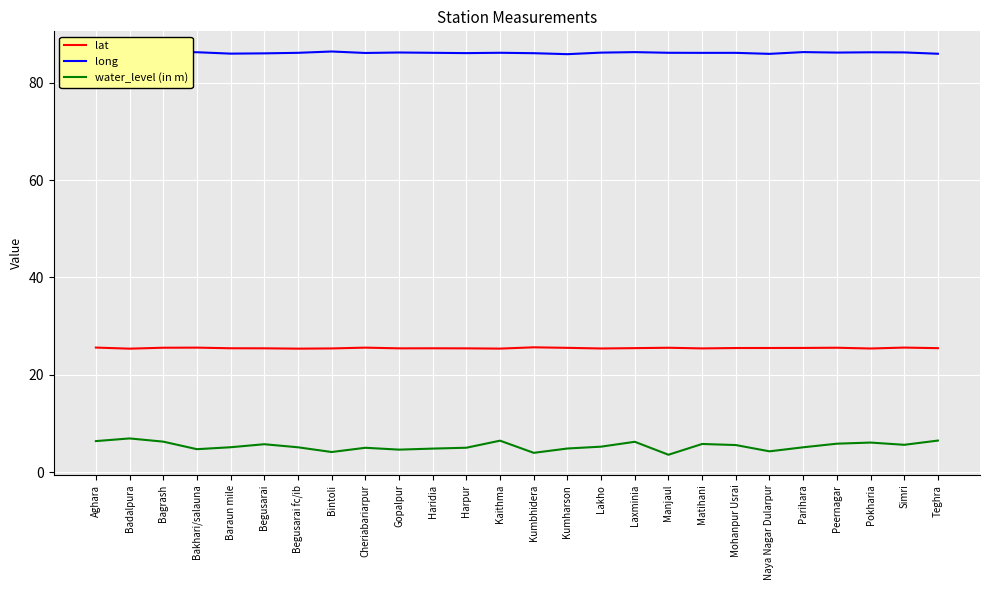

What is the maximum value for lat?

25.7